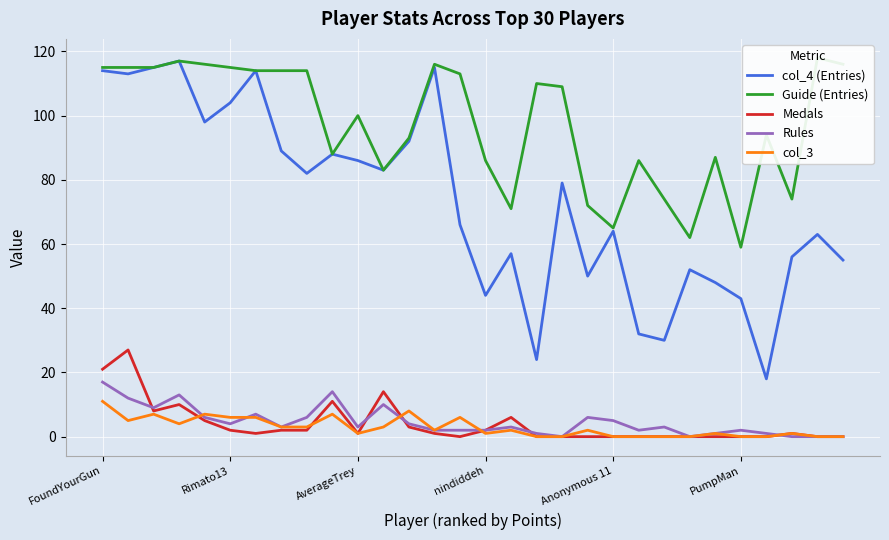

What is the maximum value for Medals?

27